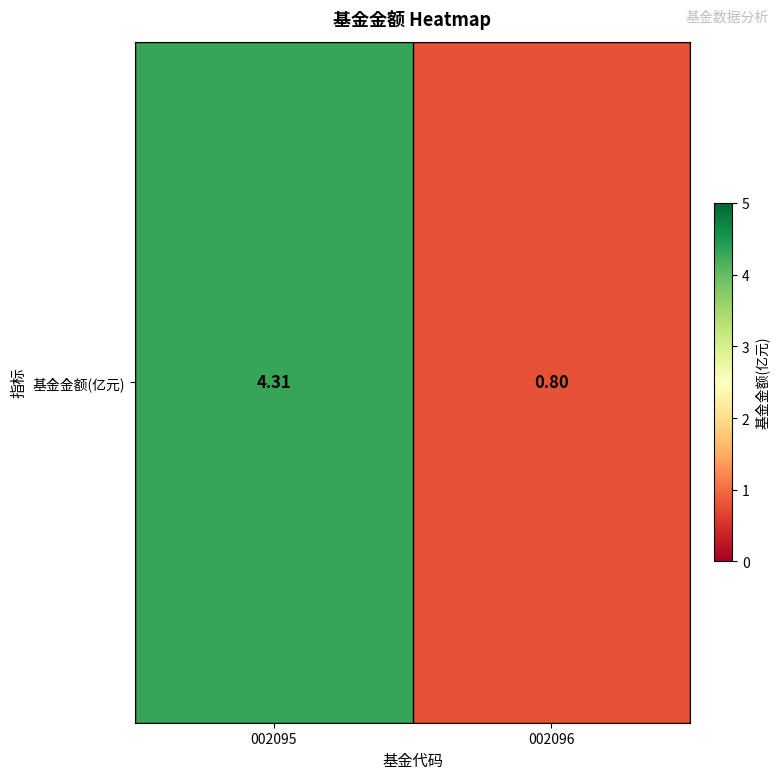

True or false: the data shows 0.5 at 002096.

False